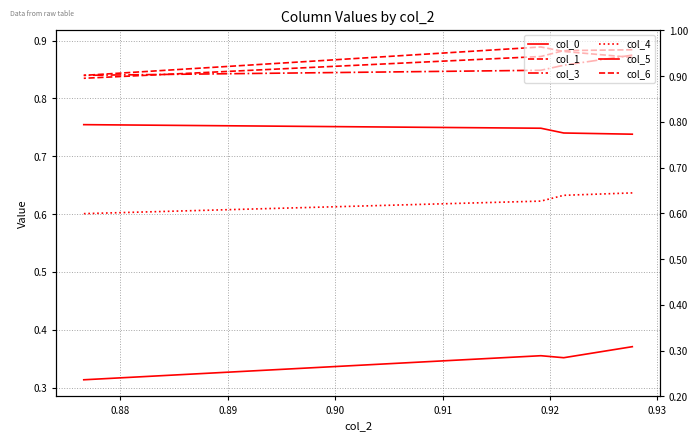

What is the sum of the col_3 values at 0.90 and 0.89?

1.7